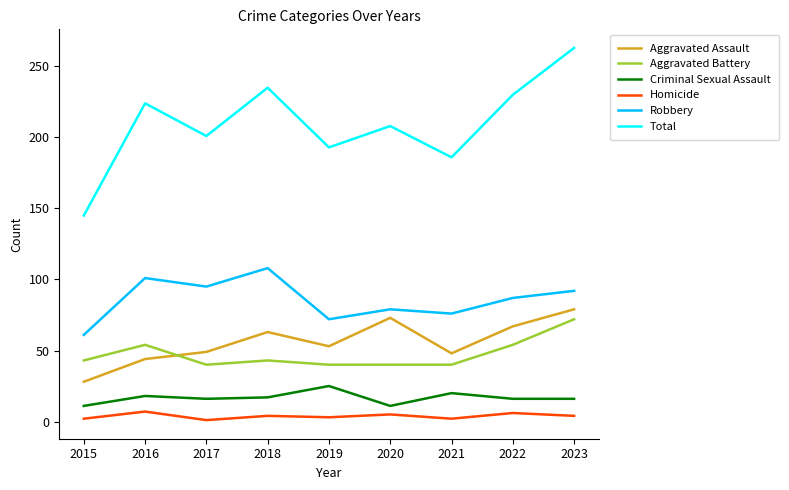

True or false: Homicide and Robbery intersect in this chart.

False